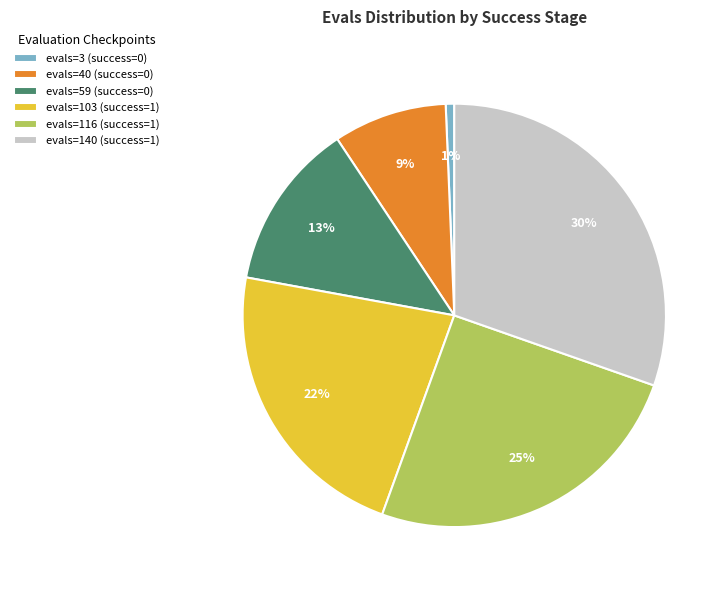

Do evals=116 (success=1) and evals=140 (success=1) together represent more than half of the pie?

Yes